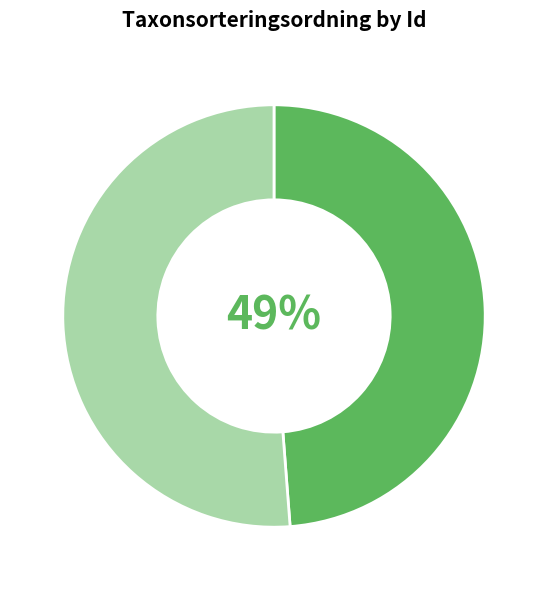

Does any single category account for the majority?

Yes